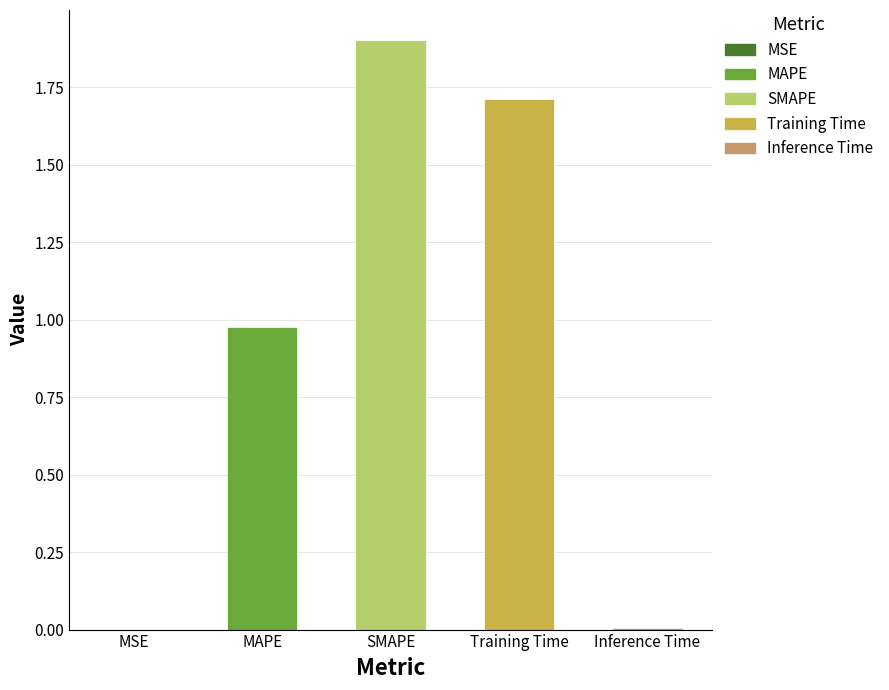

Which has a higher value, SMAPE or Inference Time?

SMAPE